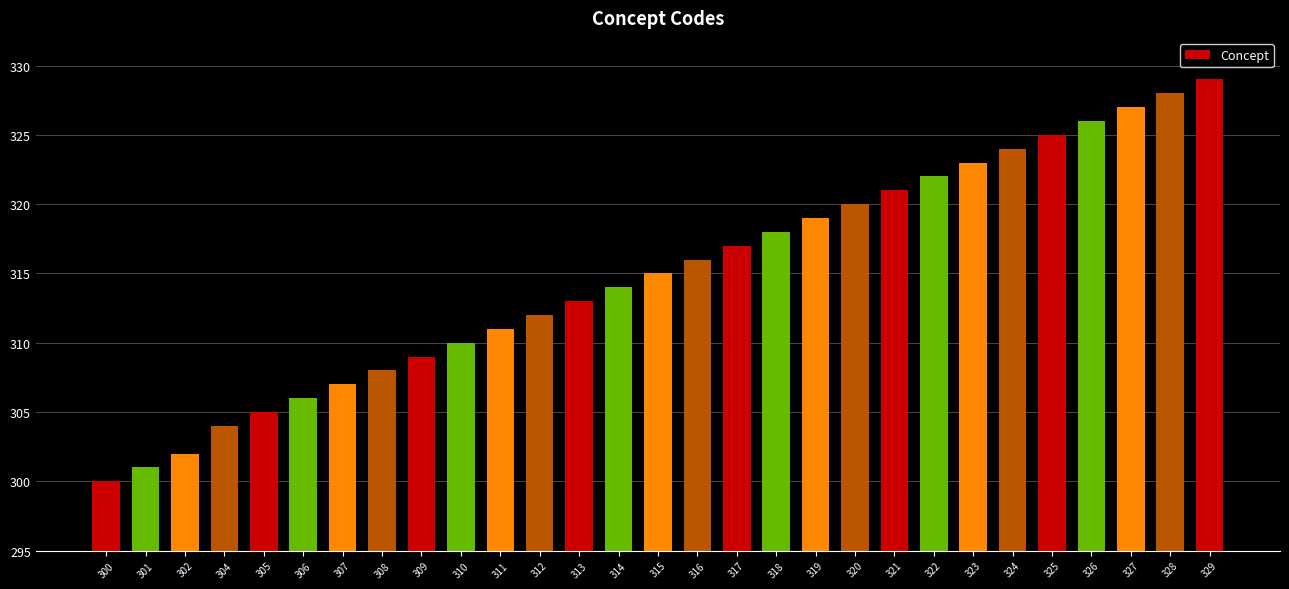

What is the maximum value shown in the chart?

329